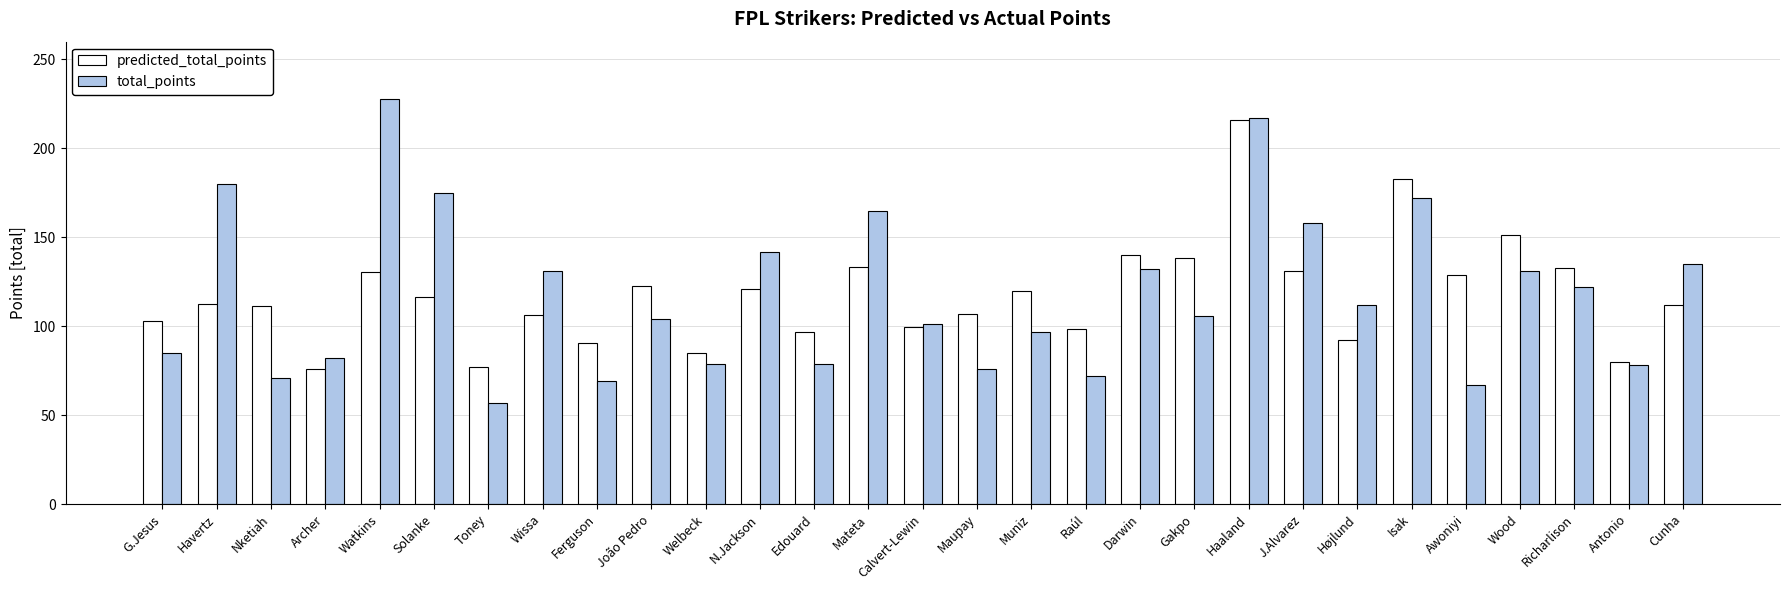

What are all the series names shown in the legend?

predicted_total_points, total_points